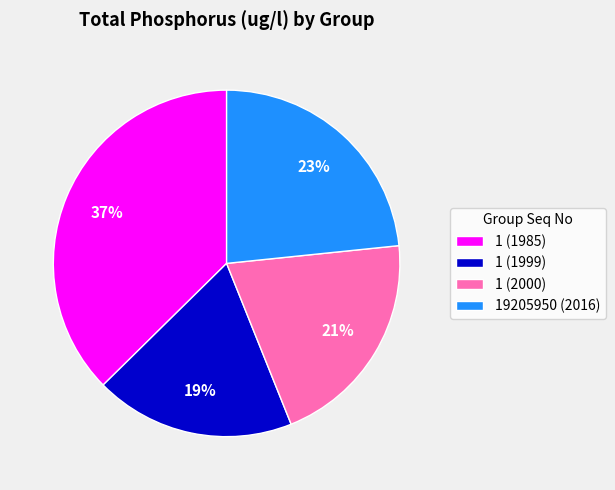

Rank the categories by value from highest to lowest.

1 (1985), 19205950 (2016), 1 (2000), 1 (1999)